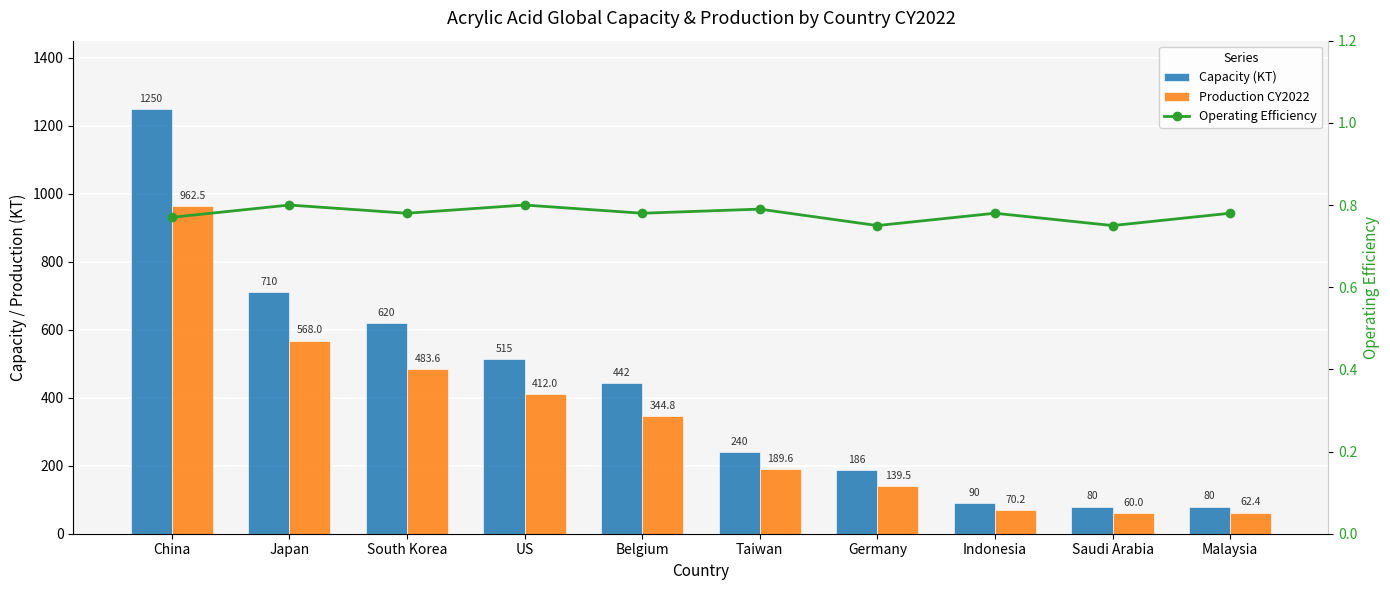

What is the value of the Production CY2022 bar at the 8th from the left?

70.2